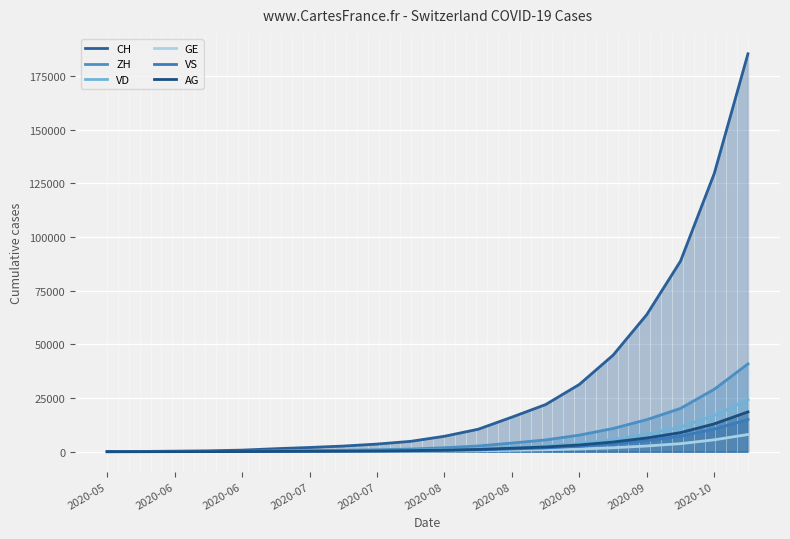

Is the value of ZH at 13 greater than the value of GE at 2020-09?

Yes